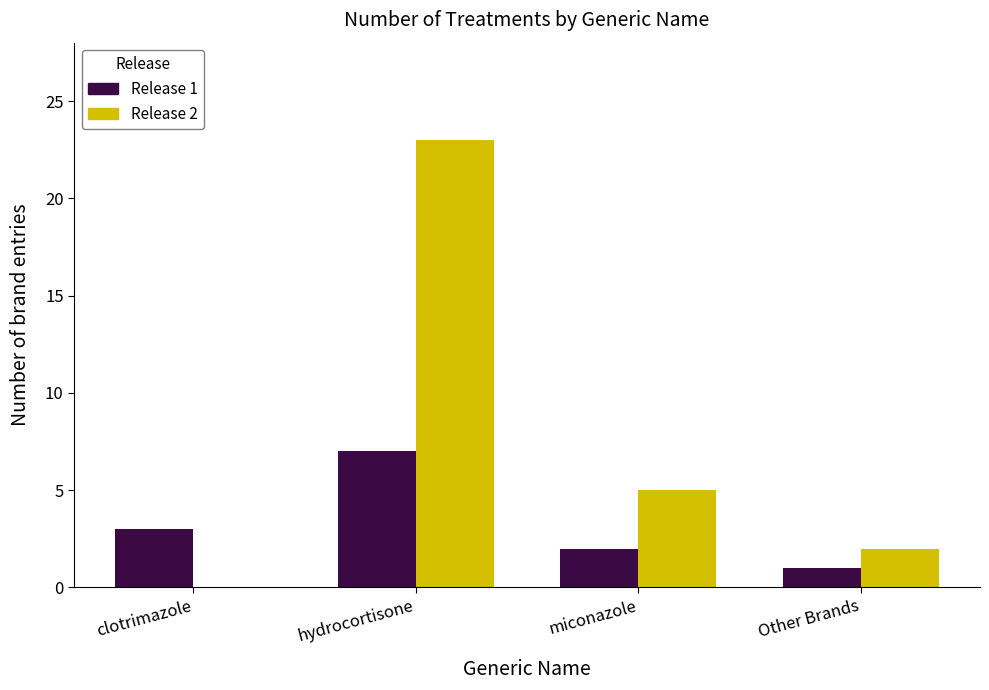

The value of Release 2 at clotrimazole is 0. True or false?

True